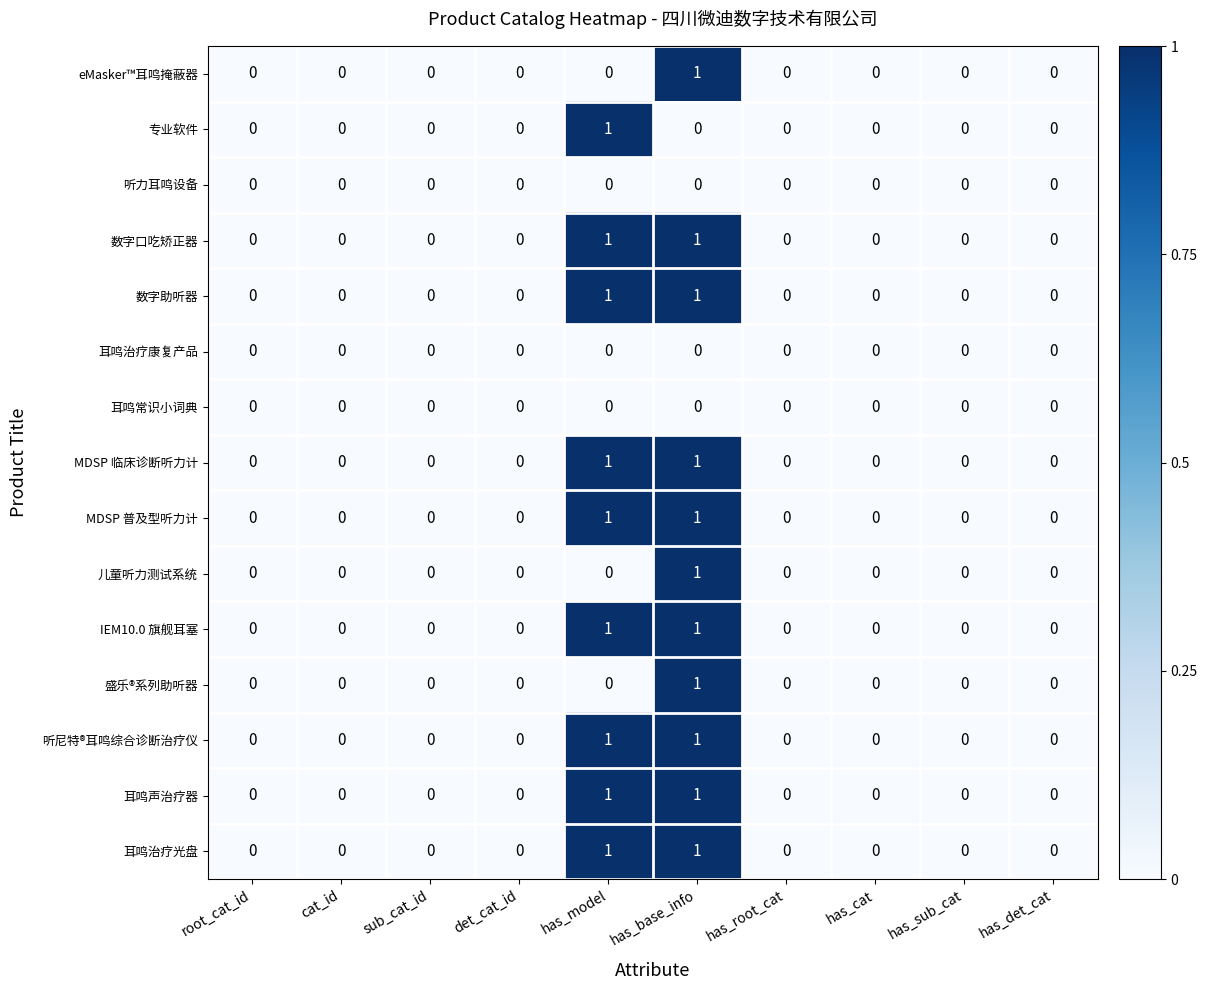

Count the eMasker™耳鸣掩蔽器 values in the range 0 to 1.

10